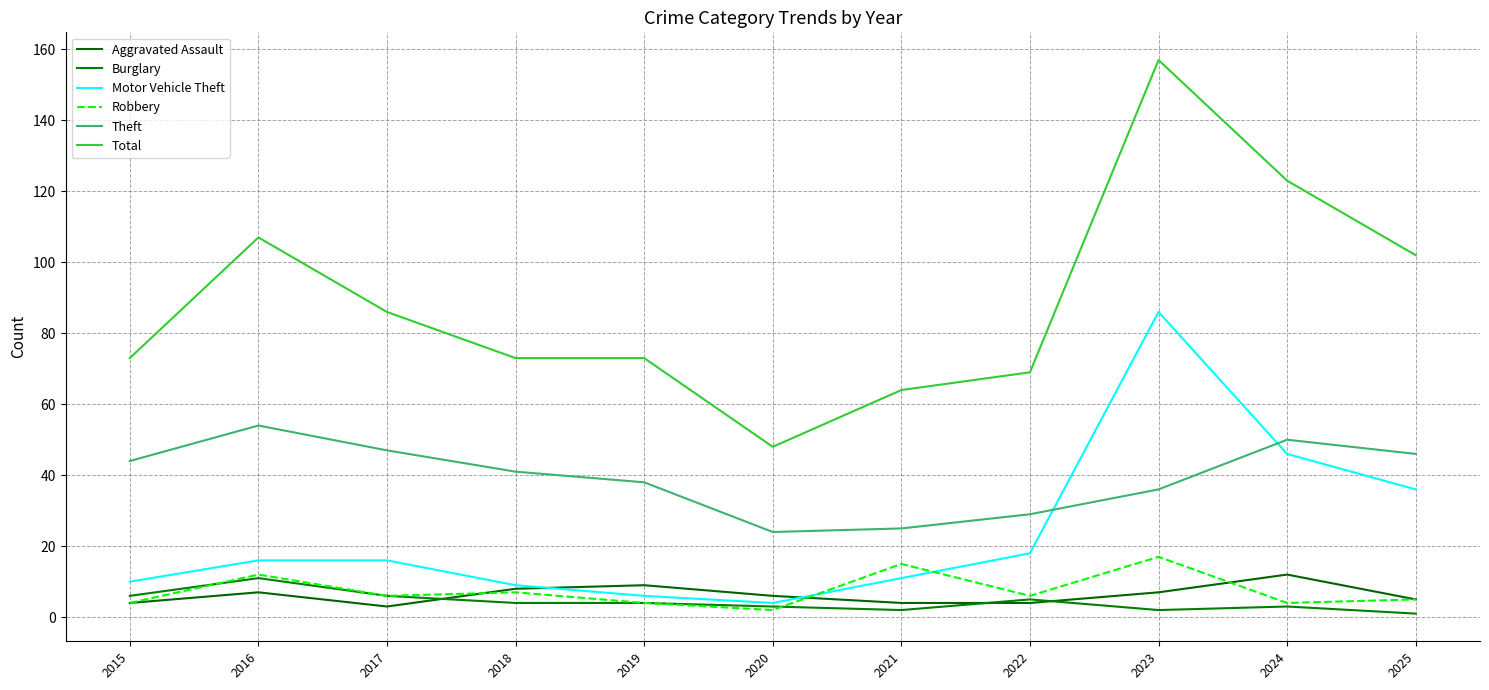

True or false: Motor Vehicle Theft has more than 2 interior local peaks.

False